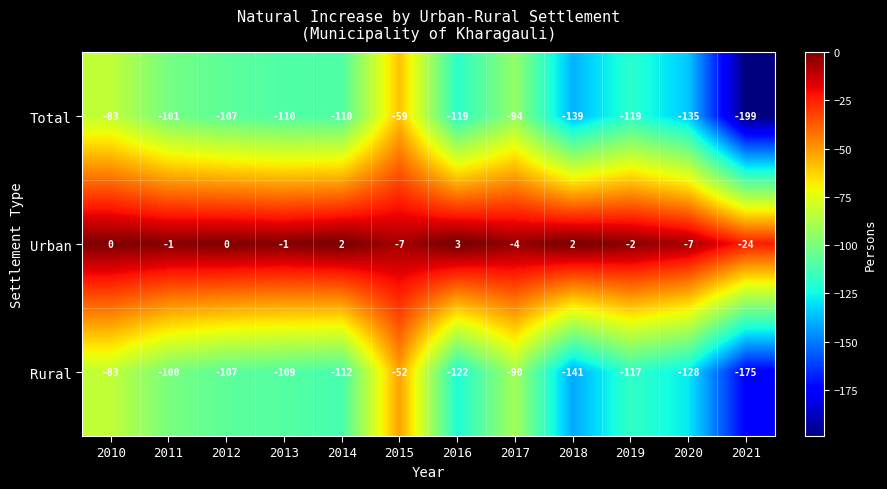

True or false: Total has a value of -174 at 2011.

False